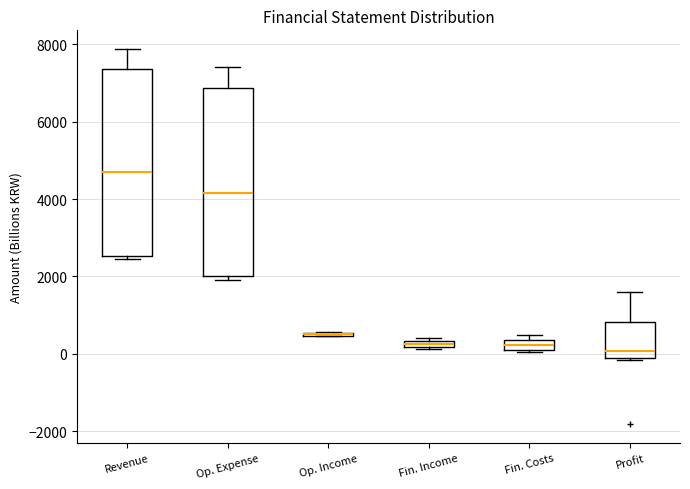

Where does the median line of the box for Profit sit on the y-axis? The values are not printed on the chart, so give them approximately, as read against the axis.

0